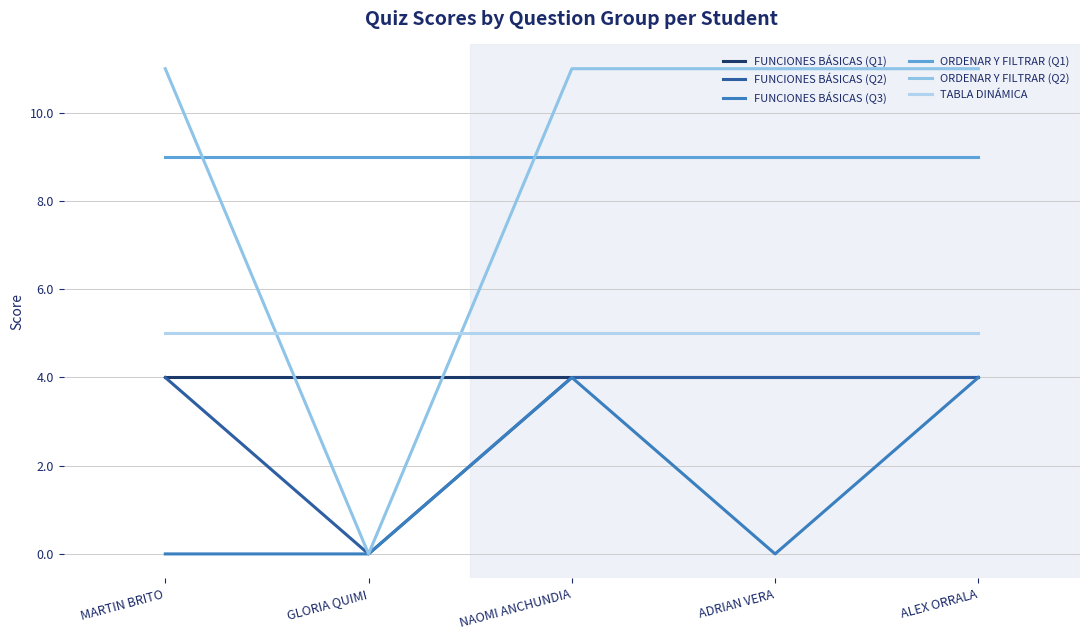

At which label is FUNCIONES BÁSICAS (Q1) closest to 4?

MARTIN BRITO